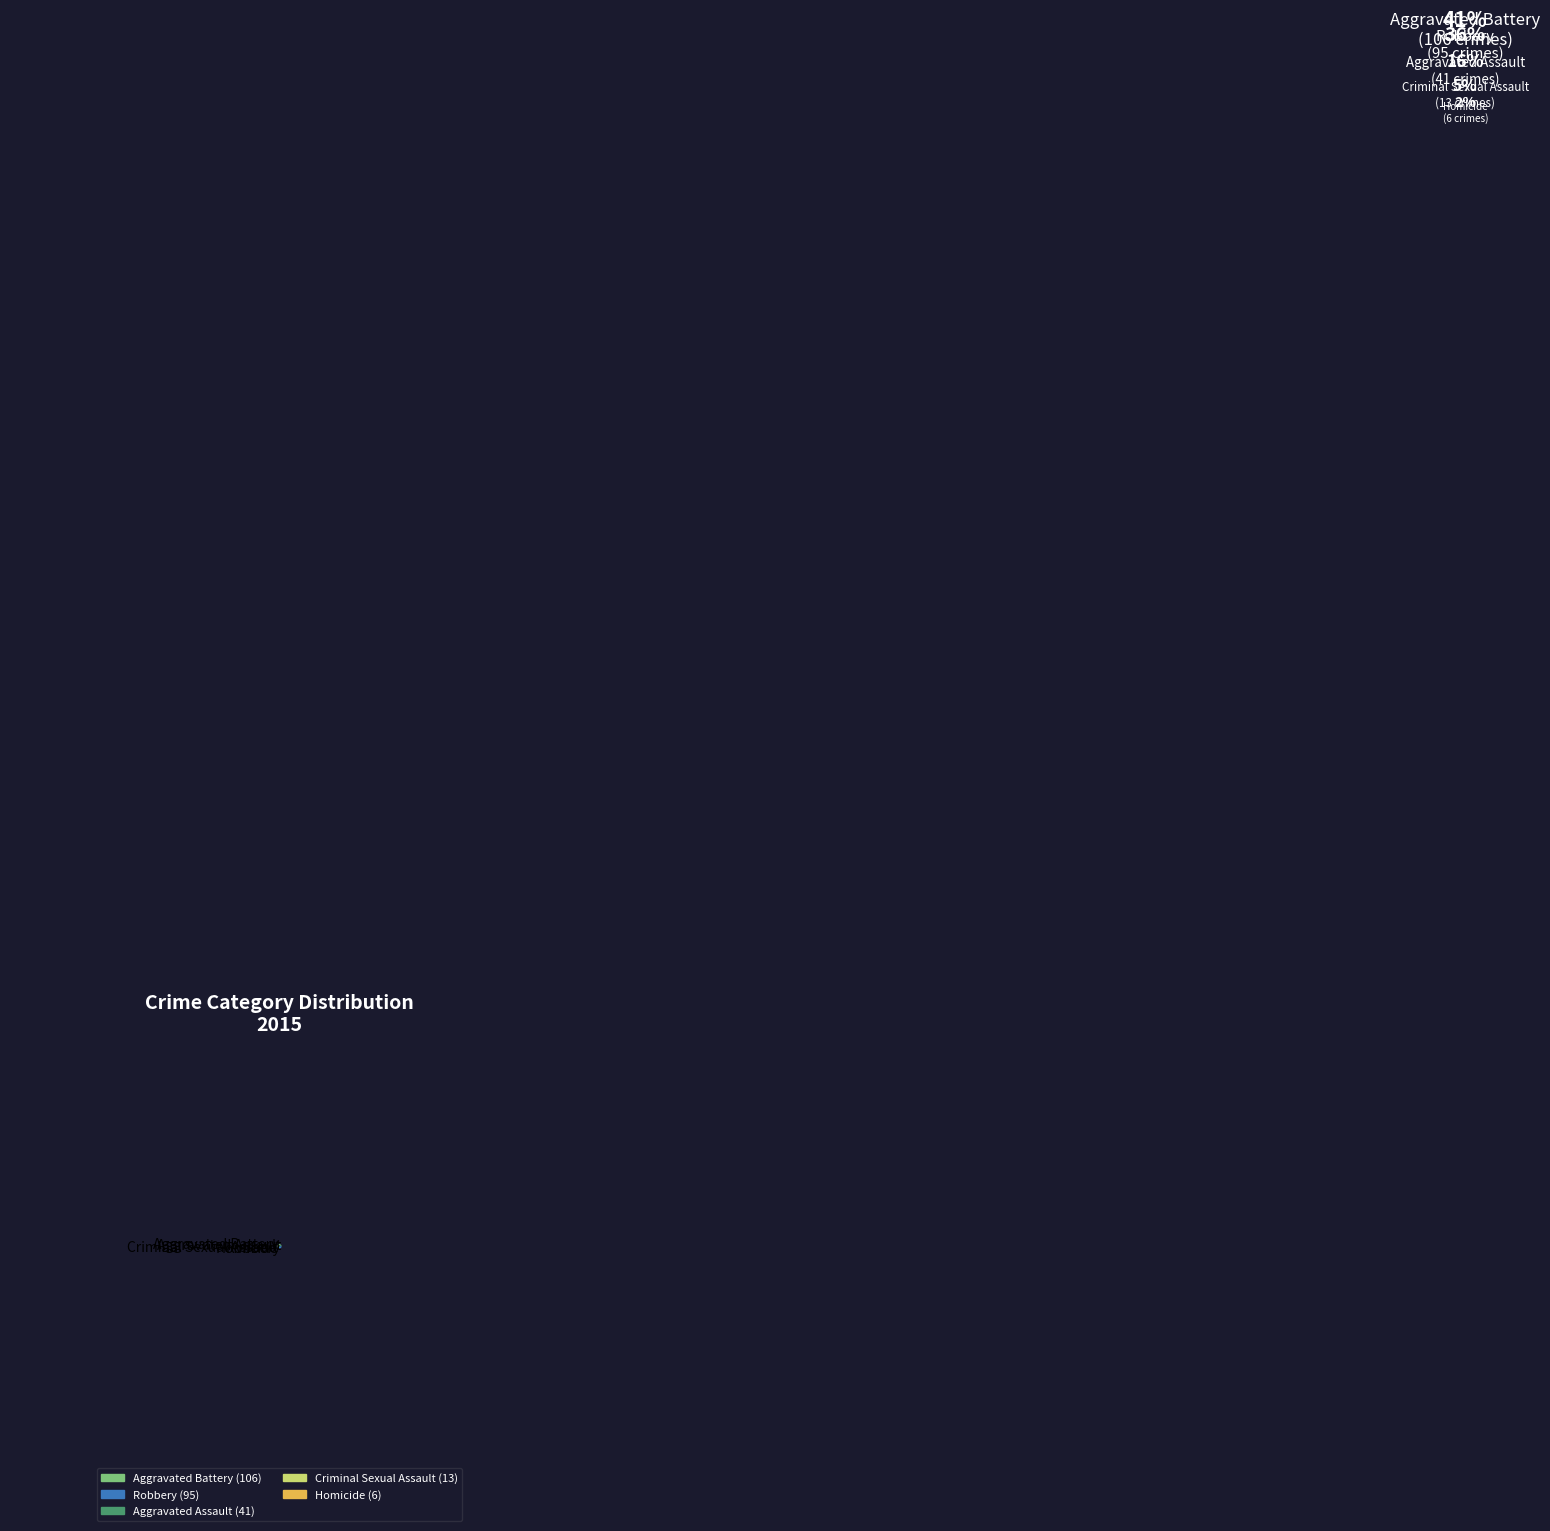

Do Homicide and Aggravated Assault together represent more than half of the pie?

No